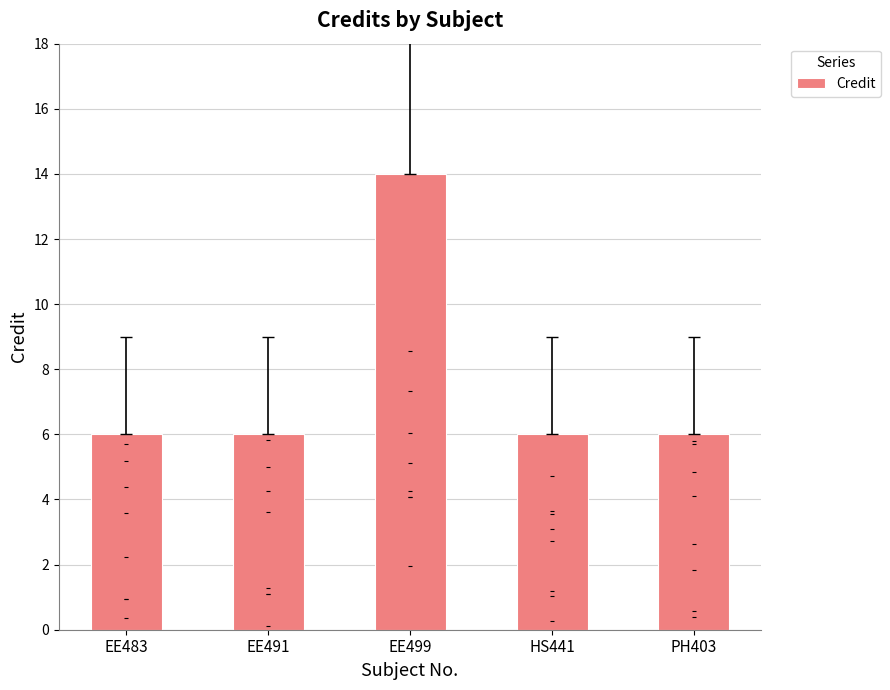

Which has a higher value, EE483 or PH403?

EE483